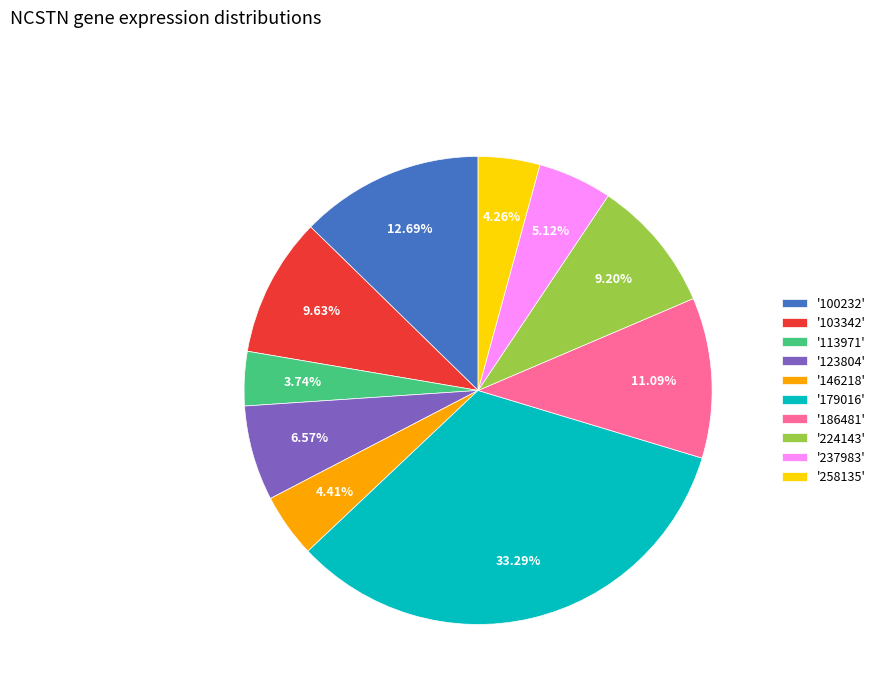

Is '146218' the majority of the pie?

No